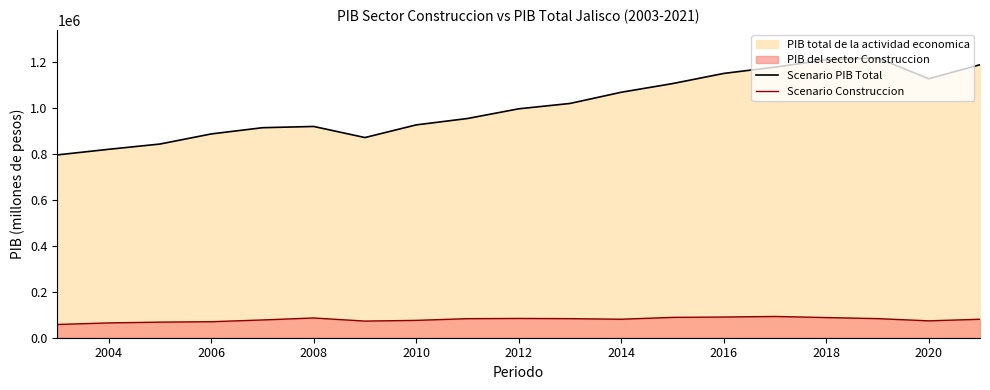

Rank the series by their average value, from lowest to highest.

Scenario Construccion, Scenario PIB Total